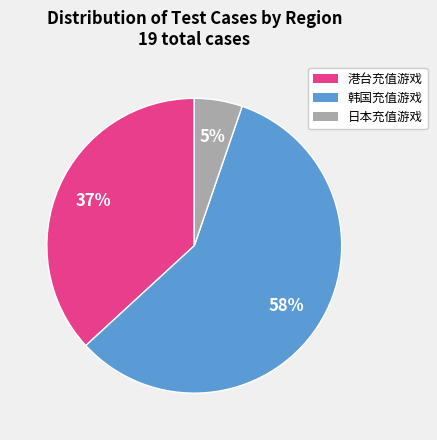

To the nearest percent, what is the difference between the largest and smallest slice percentages?

53%